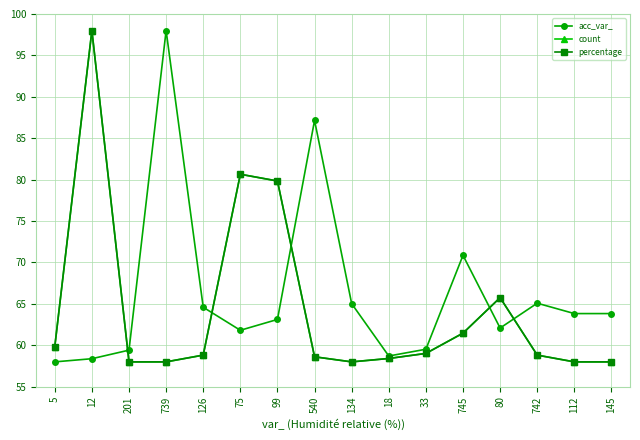

Is this an area chart (filled region under the line)?

No